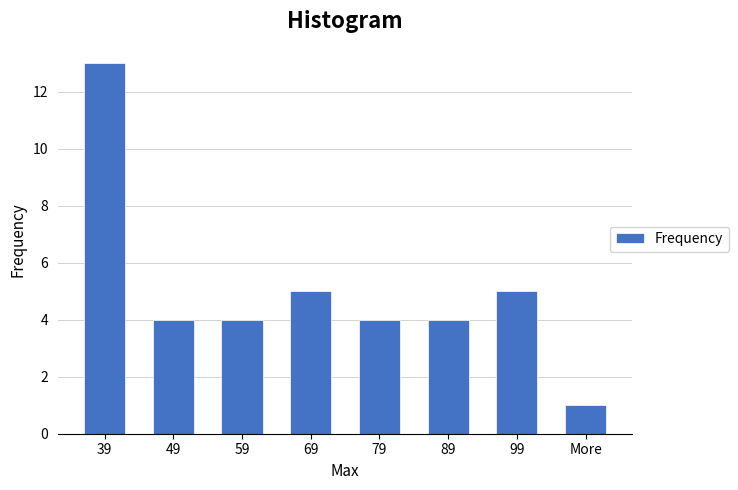

Reading right to left, transcribe all the data shown in this chart.

More=1	99=5	89=4	79=4	69=5	59=4	49=4	39=13